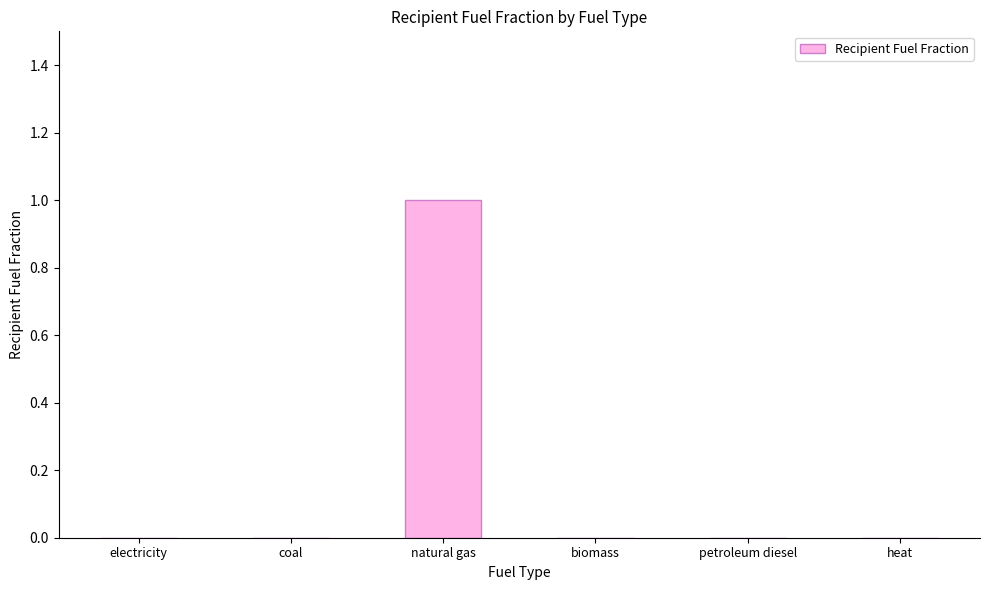

Which label corresponds to the largest value in the chart?

natural gas